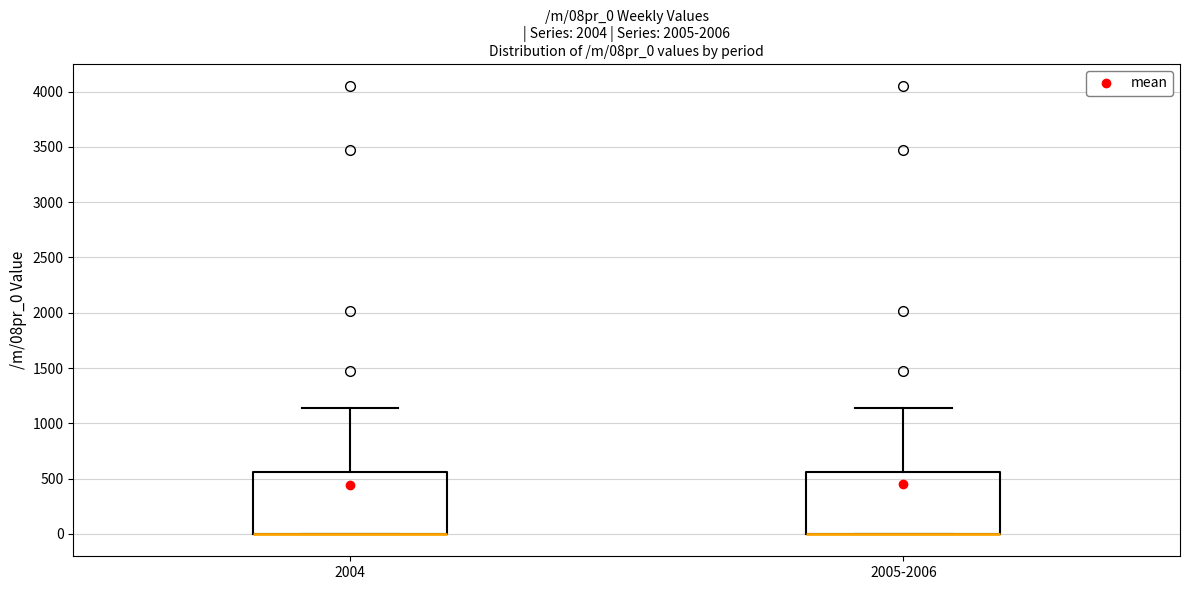

Reading left to right, read every box against the y-axis: the position of its median line, the range the box covers, and the ends of its whiskers. The values are not printed on the chart, so give them approximately, as read against the axis.

2004: median 0 (drawn on the box's lower edge), box 0 to 550, whiskers 0 to 1150
2005-2006: median 0 (drawn on the box's lower edge), box 0 to 550, whiskers 0 to 1150